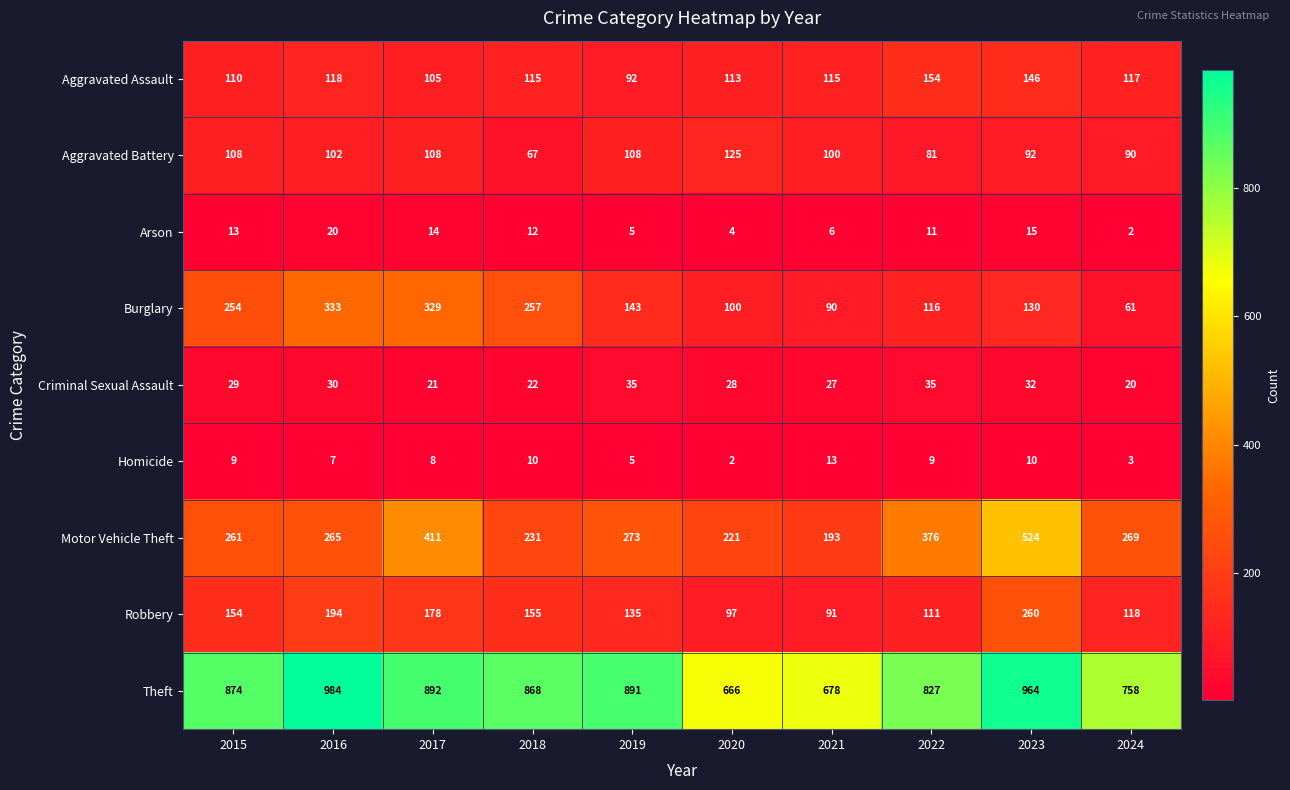

What is the difference between the maximum and second lowest values in the Aggravated Battery series?

44